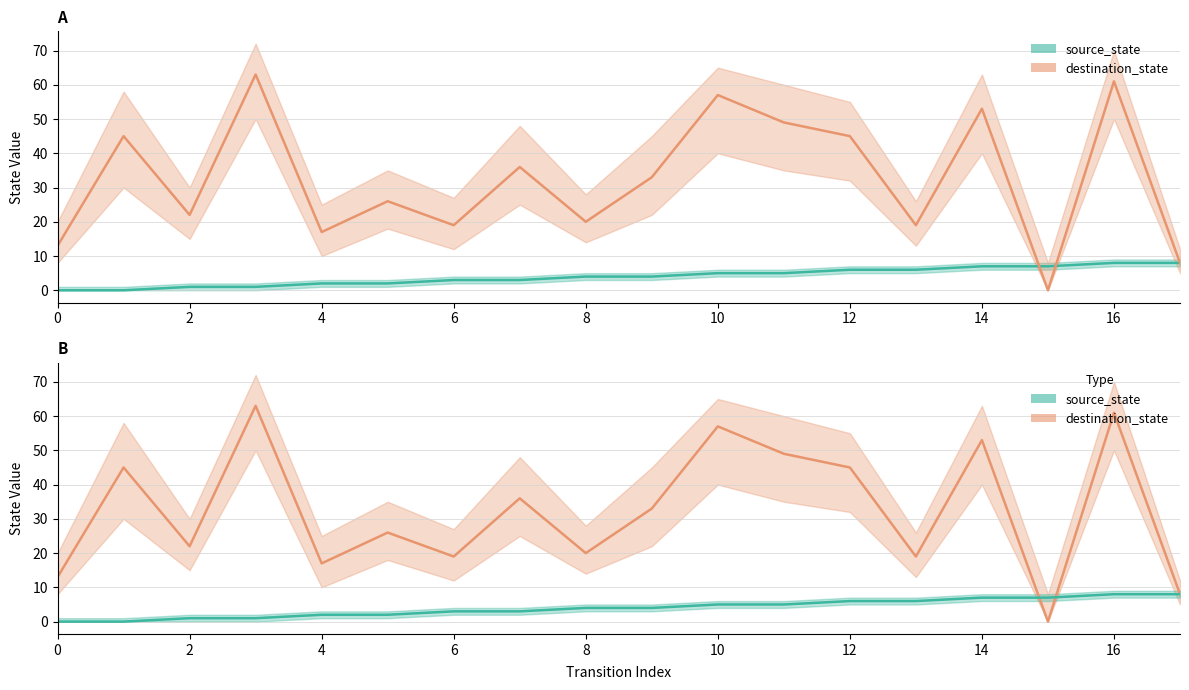

Is this an area chart (filled region under the line)?

No